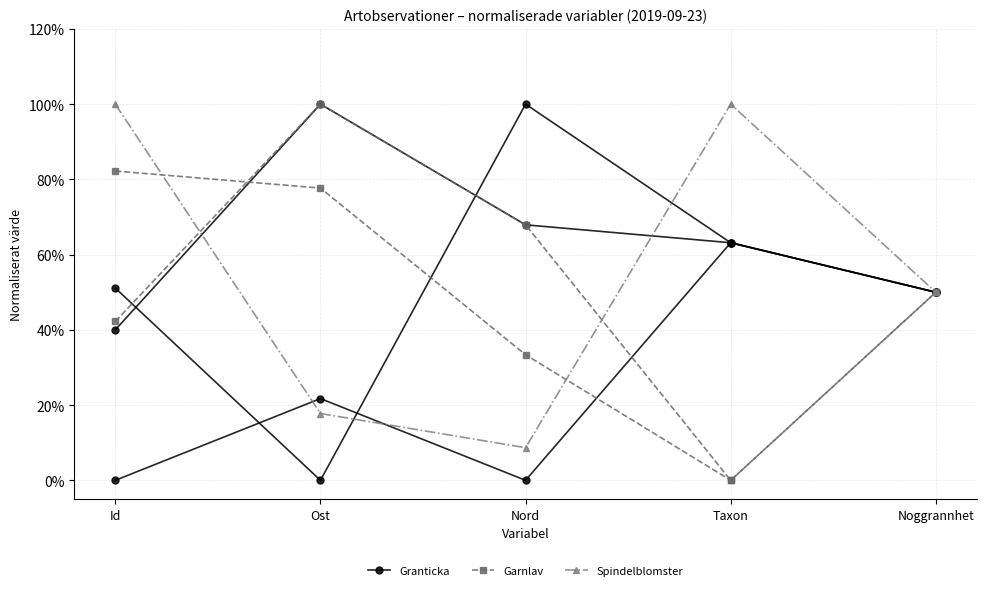

At which category is the sum across all series the highest?

Taxon